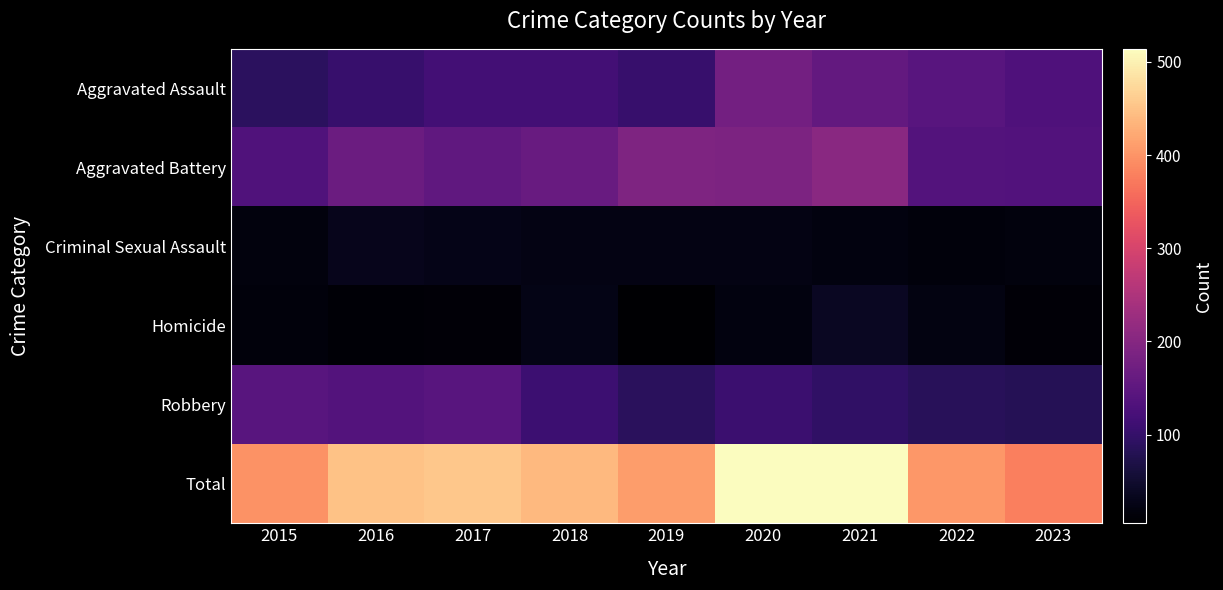

Reading left to right, transcribe all the data shown in this chart.

Aggravated Assault: 2015=89	2016=103	2017=118	2018=118	2019=103	2020=176	2021=157	2022=143	2023=131
Aggravated Battery: 2015=133	2016=168	2017=154	2018=163	2019=190	2020=188	2021=205	2022=137	2023=135
Criminal Sexual Assault: 2015=18	2016=32	2017=28	2018=23	2019=24	2020=24	2021=19	2022=16	2023=18
Homicide: 2015=15	2016=10	2017=11	2018=26	2019=5	2020=19	2021=37	2022=22	2023=12
Robbery: 2015=143	2016=137	2017=144	2018=110	2019=88	2020=107	2021=95	2022=85	2023=82
Total: 2015=398	2016=450	2017=455	2018=440	2019=410	2020=514	2021=513	2022=403	2023=378